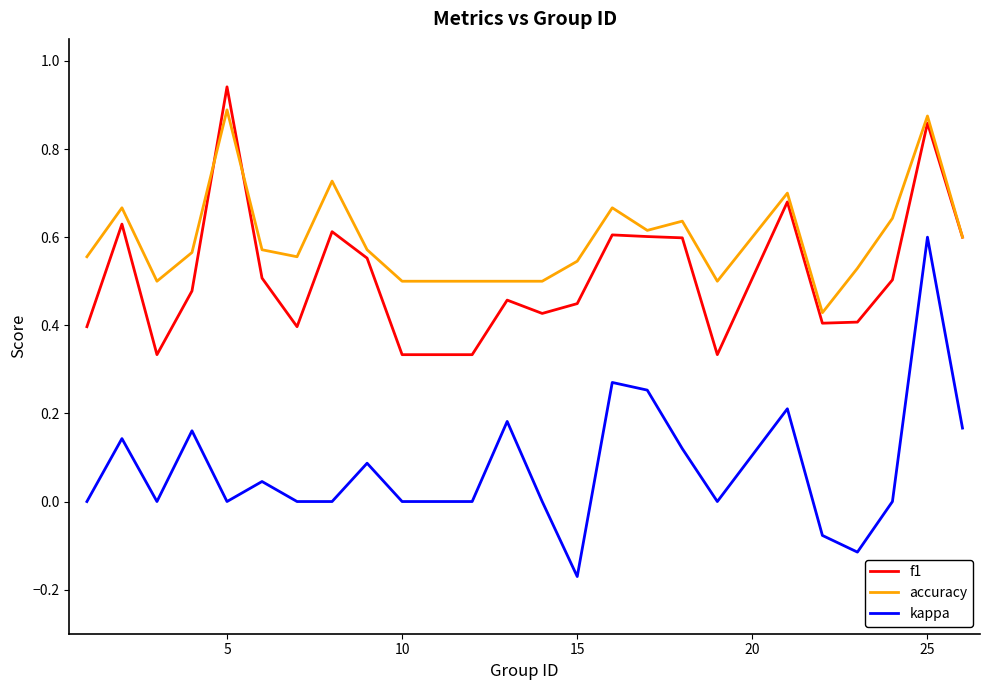

Which series has the largest total across all categories?

accuracy